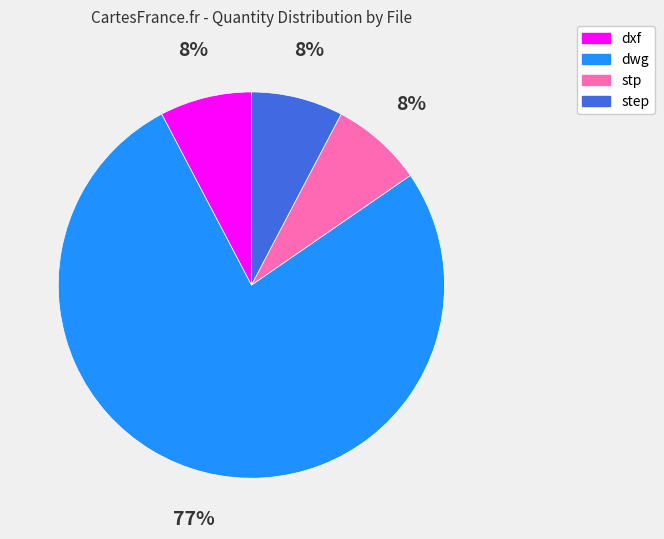

Is there a majority slice in this chart?

Yes